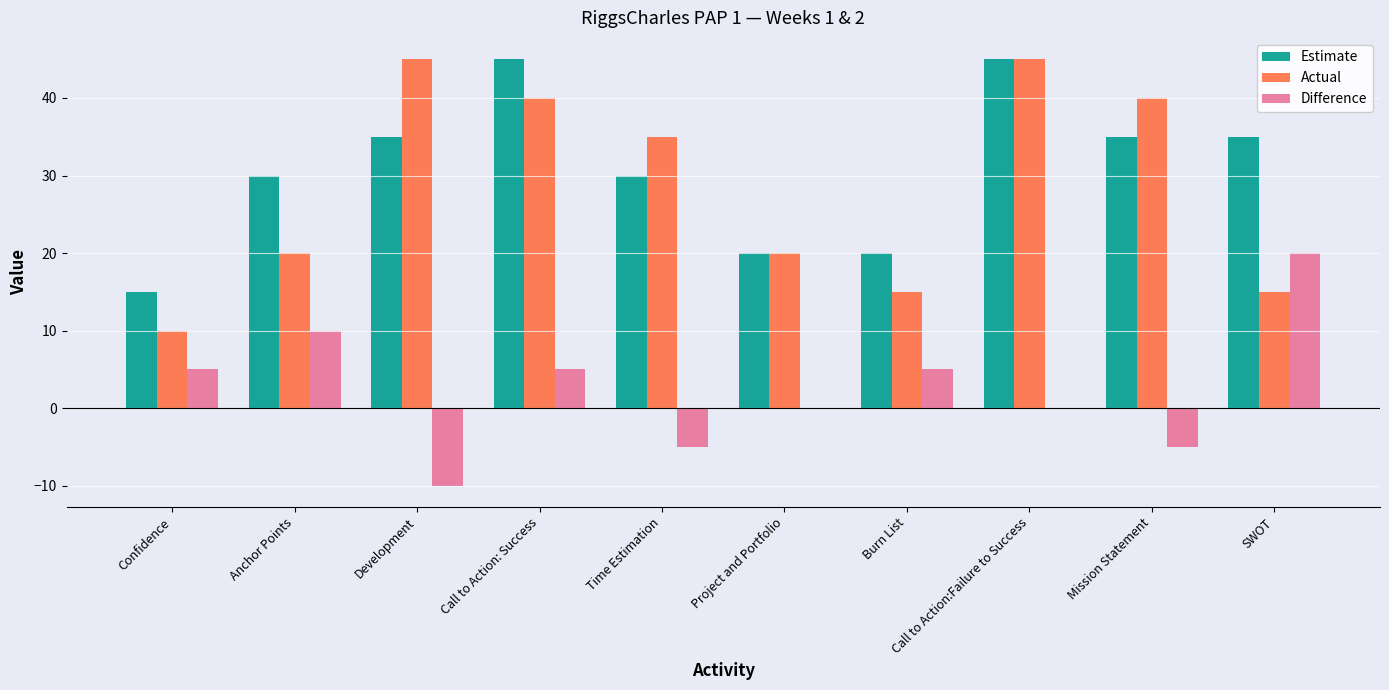

Which series changed the most between Call to Action:Failure to Success and Mission Statement?

Estimate